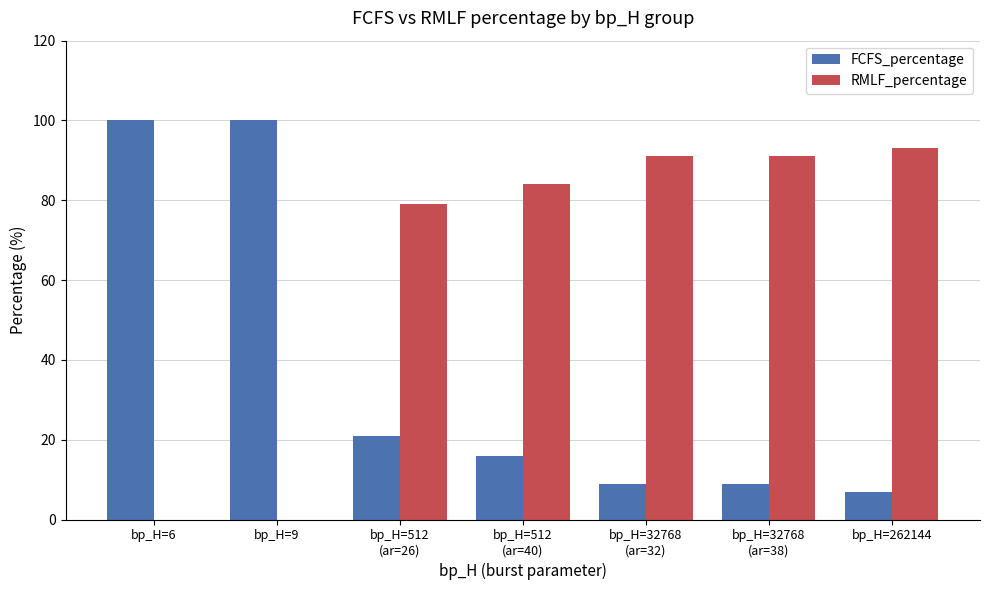

Which series has the largest total across all categories?

RMLF_percentage